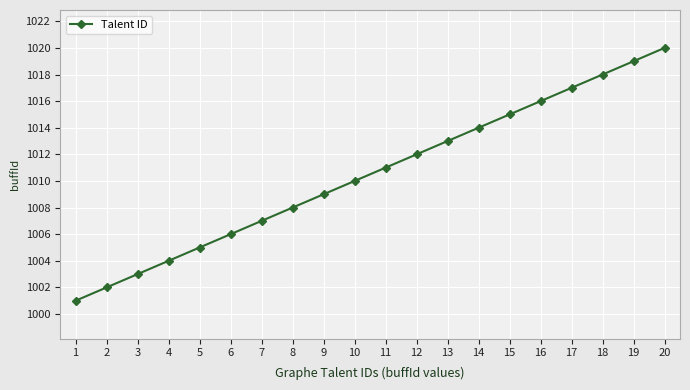

Which label corresponds to the largest value in the chart?

20